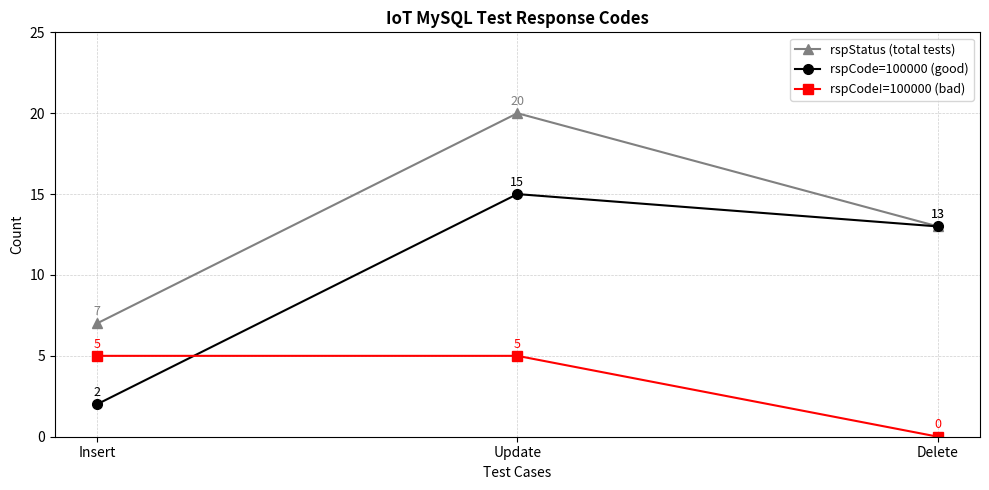

What are all the series names shown in the legend?

rspStatus (total tests), rspCode=100000 (good), rspCode!=100000 (bad)